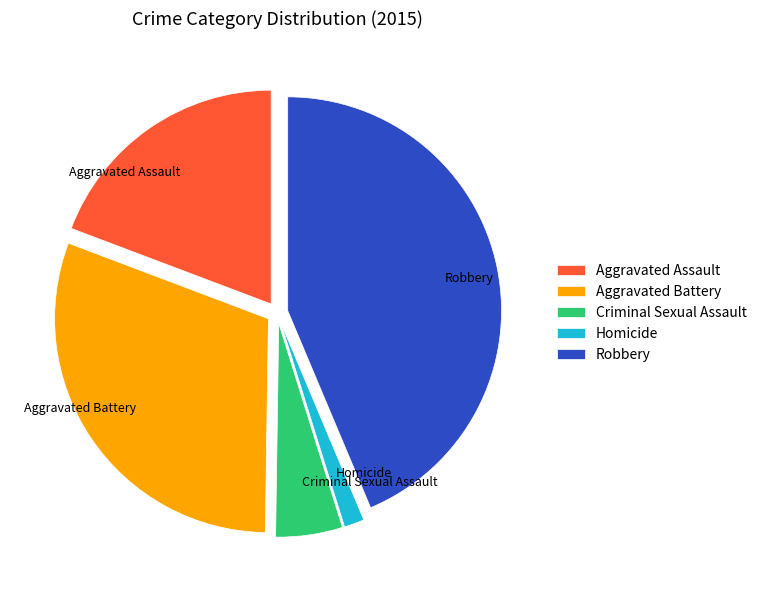

Count the number of slices in the pie.

5